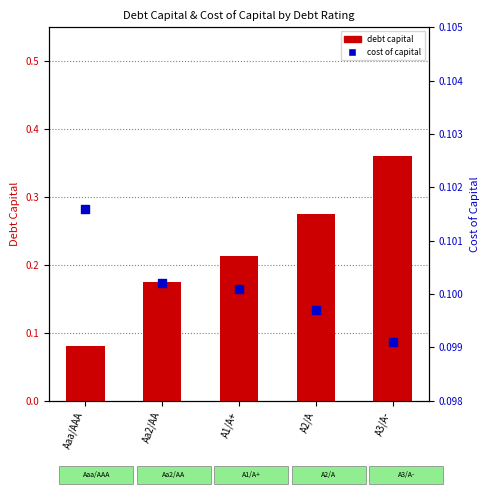

Which series reaches the minimum Y coordinate?

debt capital